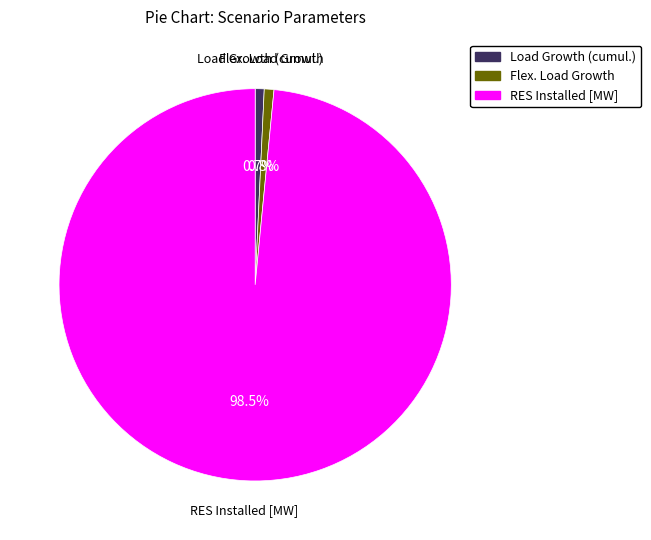

What is the largest slice in the pie chart?

RES Installed [MW]